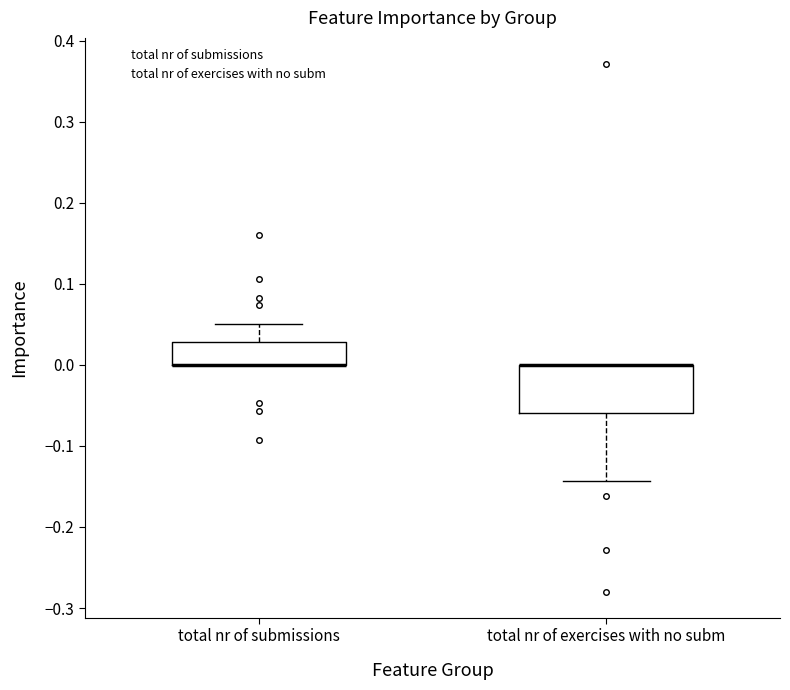

Reading left to right, read every box against the y-axis: the position of its median line, the range the box covers, and the ends of its whiskers. The values are not printed on the chart, so give them approximately, as read against the axis.

total nr of submissions: median 0.00 (drawn on the box's lower edge), box 0.00 to 0.03, whiskers 0.00 to 0.05
total nr of exercises with no subm: median 0.00 (drawn on the box's upper edge), box -0.06 to 0.00, whiskers -0.14 to 0.00